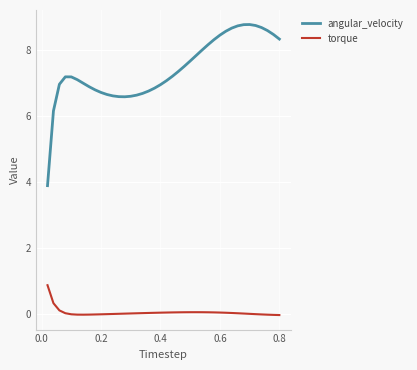

True or false: torque and angular_velocity cross at least once.

False